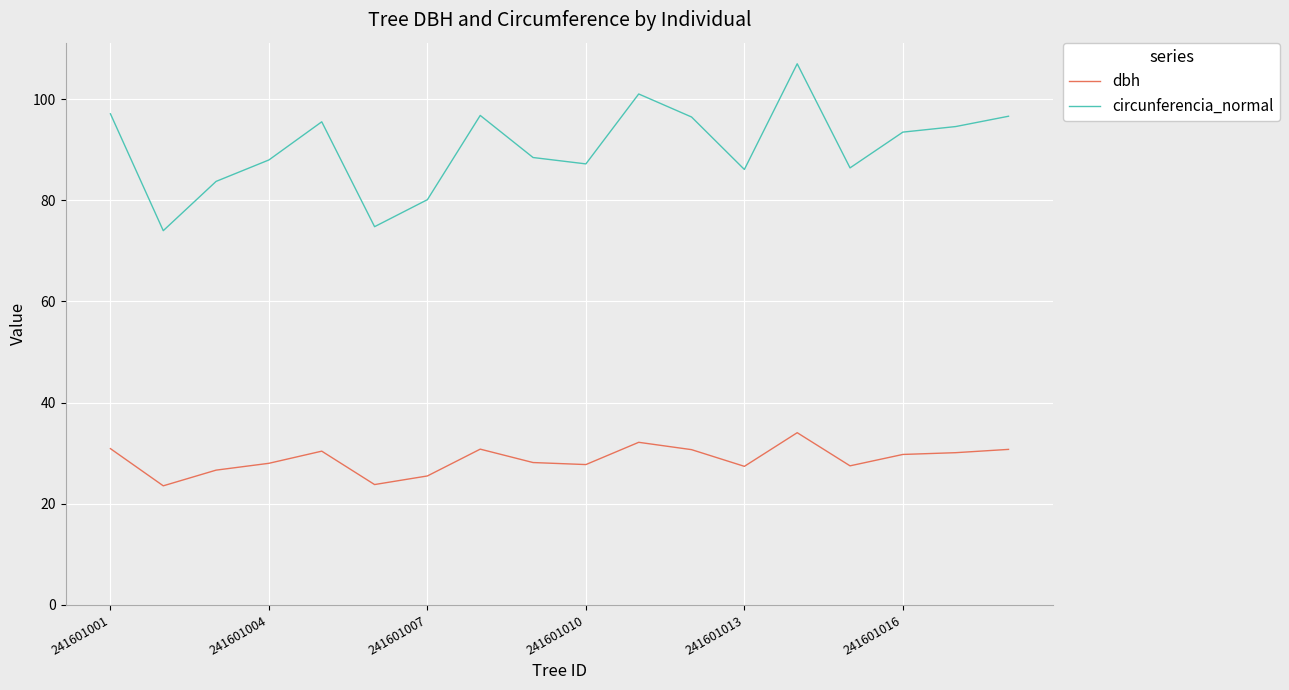

Which series has the widest spread of values?

circunferencia_normal